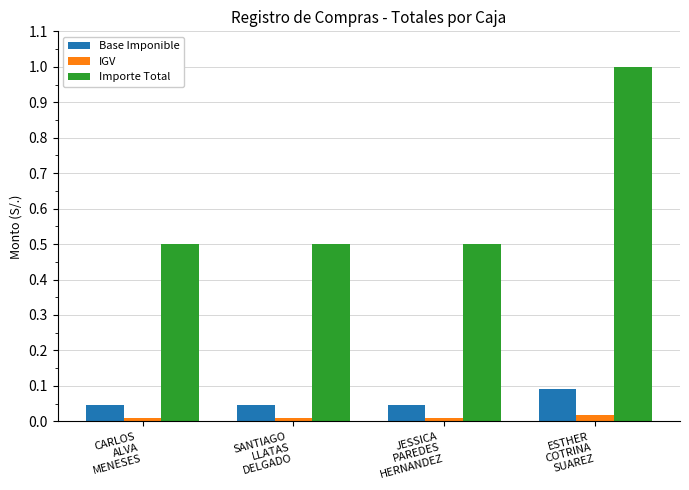

At which category is the sum across all series the highest?

ESTHER
COTRINA
SUAREZ